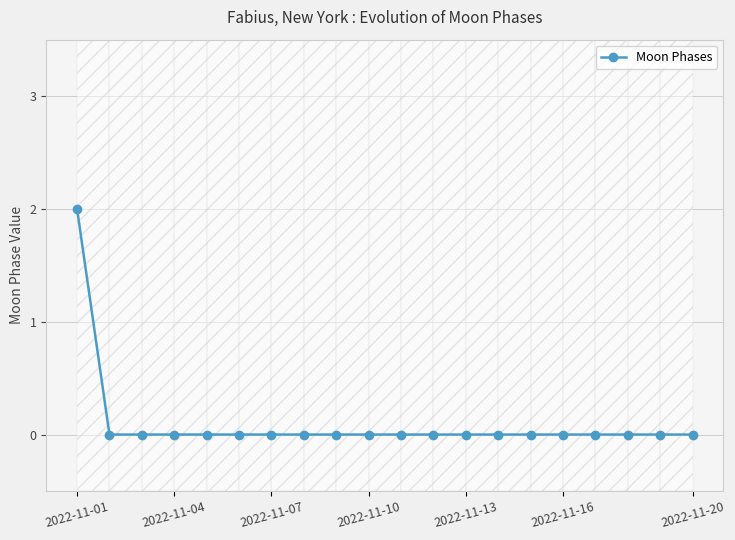

Reading left to right, list all the values displayed in this chart.

2	0	0	0	0	0	0	0	0	0	0	0	0	0	0	0	0	0	0	0